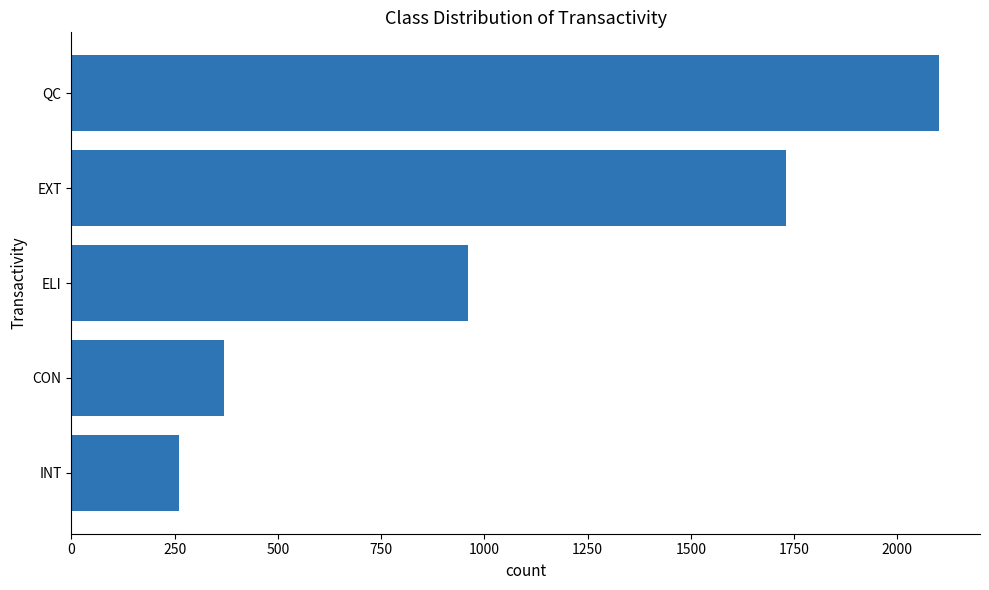

What is the smallest value displayed?

260